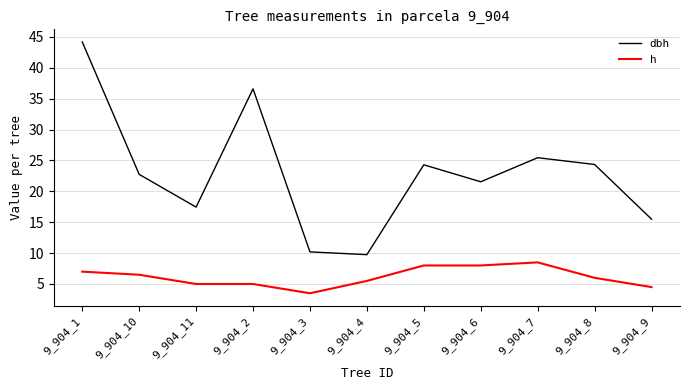

Which series has the widest spread of values?

dbh